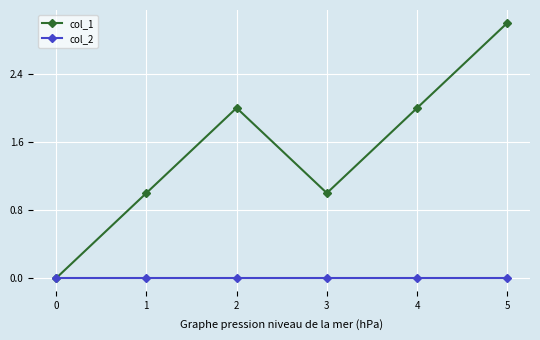

At which category does the chart reach its peak across all series?

5